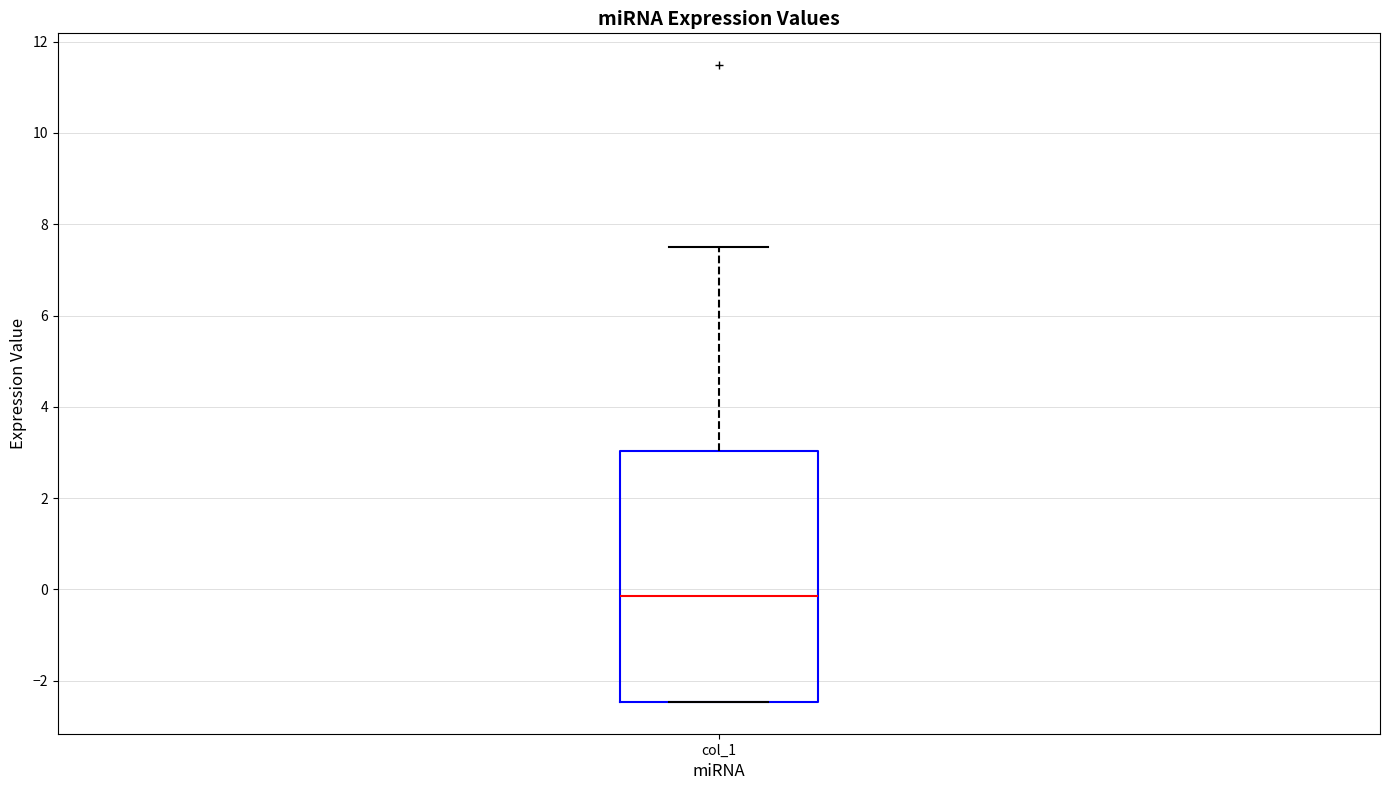

Where does the median line of the box for col_1 sit on the y-axis? The values are not printed on the chart, so give them approximately, as read against the axis.

-0.2